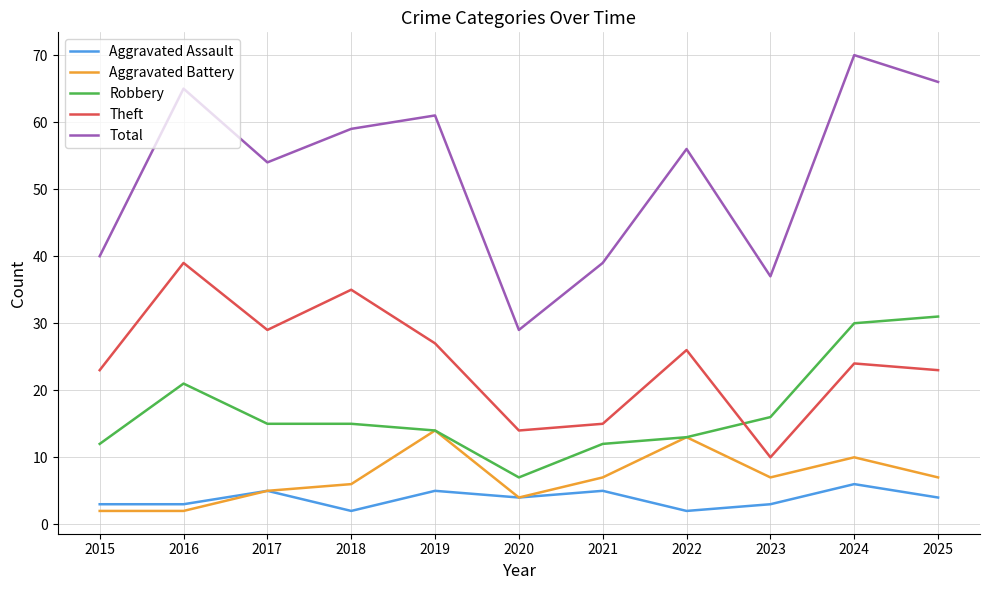

True or false: Robbery and Aggravated Assault intersect in this chart.

False